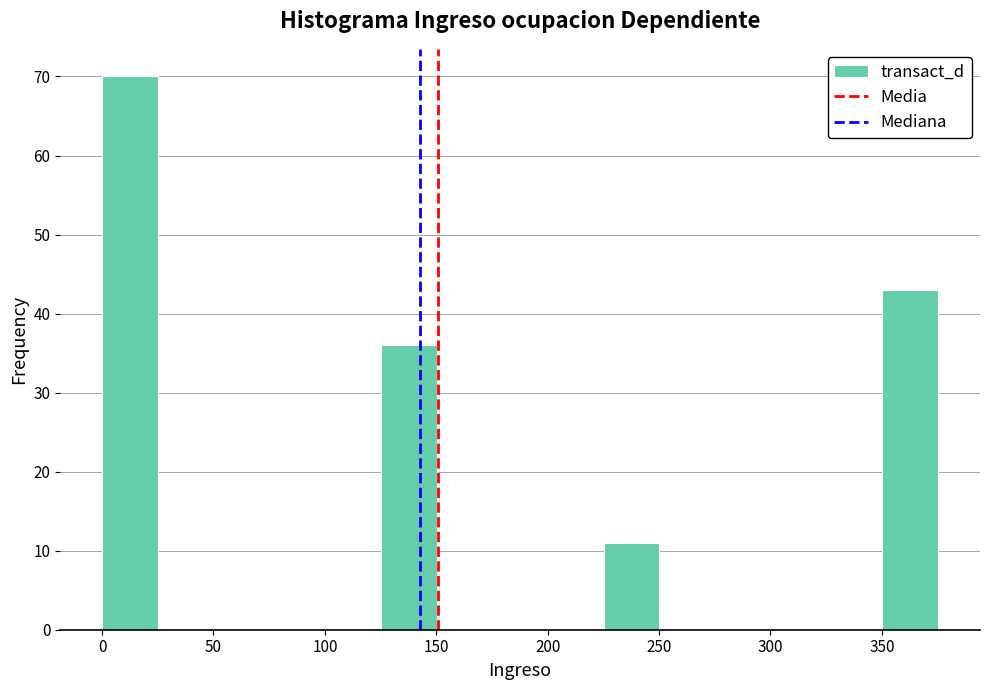

Reading left to right, transcribe this chart: for each bar, give the range it covers on the x-axis and its height. Neither the bar edges nor the heights are printed on the chart, so give them approximately, as read against the axes.

0 to 25: 70
25 to 50: 0
50 to 75: 0
75 to 100: 0
100 to 125: 0
125 to 150: 36
150 to 175: 0
175 to 200: 0
200 to 225: 0
225 to 250: 11
250 to 275: 0
275 to 300: 0
300 to 325: 0
325 to 350: 0
350 to 375: 43